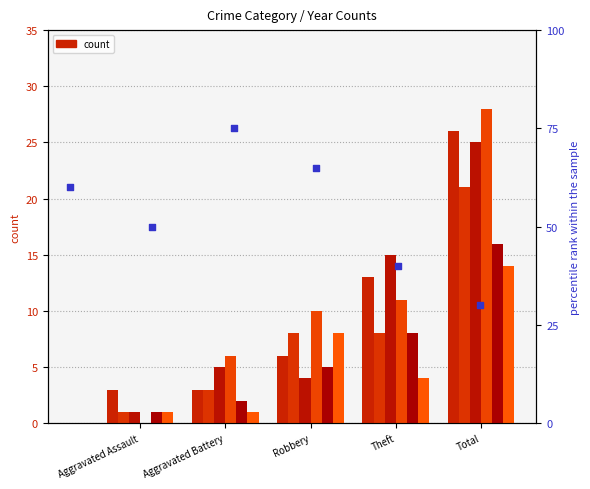

What is the total value across all series at Total?

130